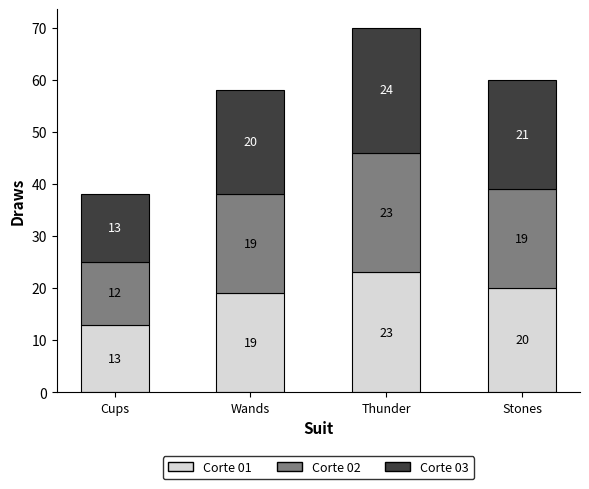

How many bars are there in total?

4